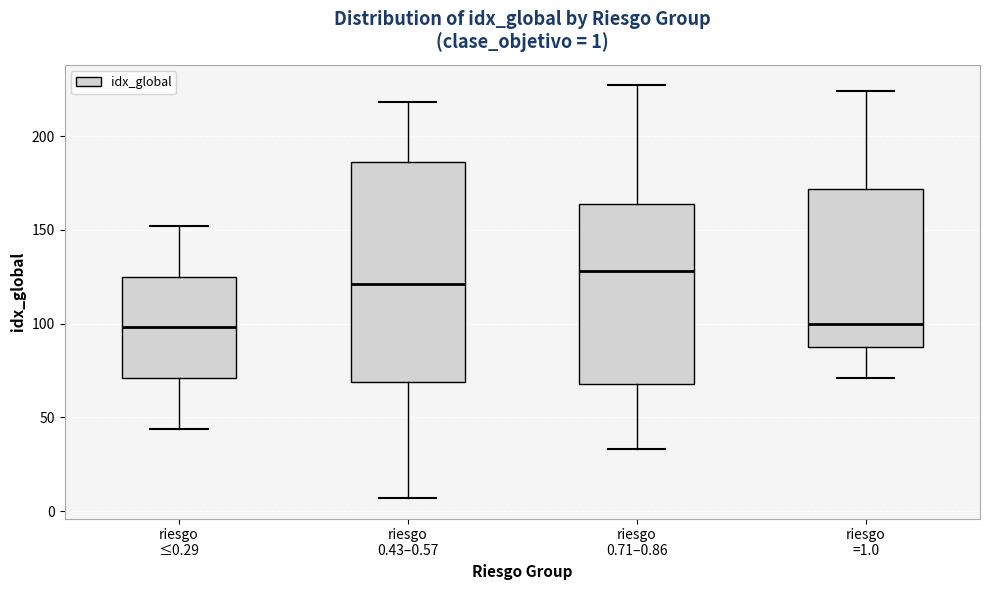

Comparing the boxes themselves (not the whiskers), which one is the tallest?

riesgo 0.43–0.57